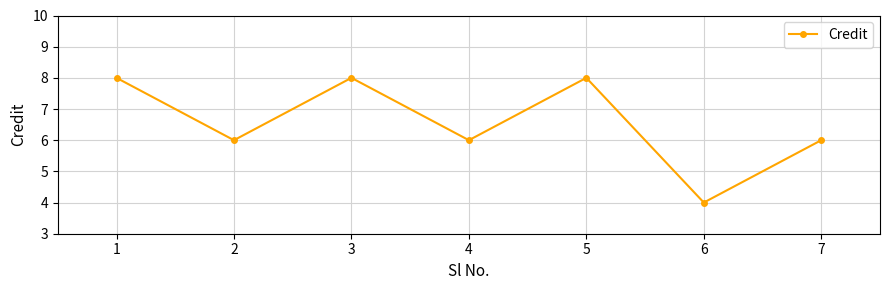

Reading right to left, transcribe all the data shown in this chart.

7=6	6=4	5=8	4=6	3=8	2=6	1=8